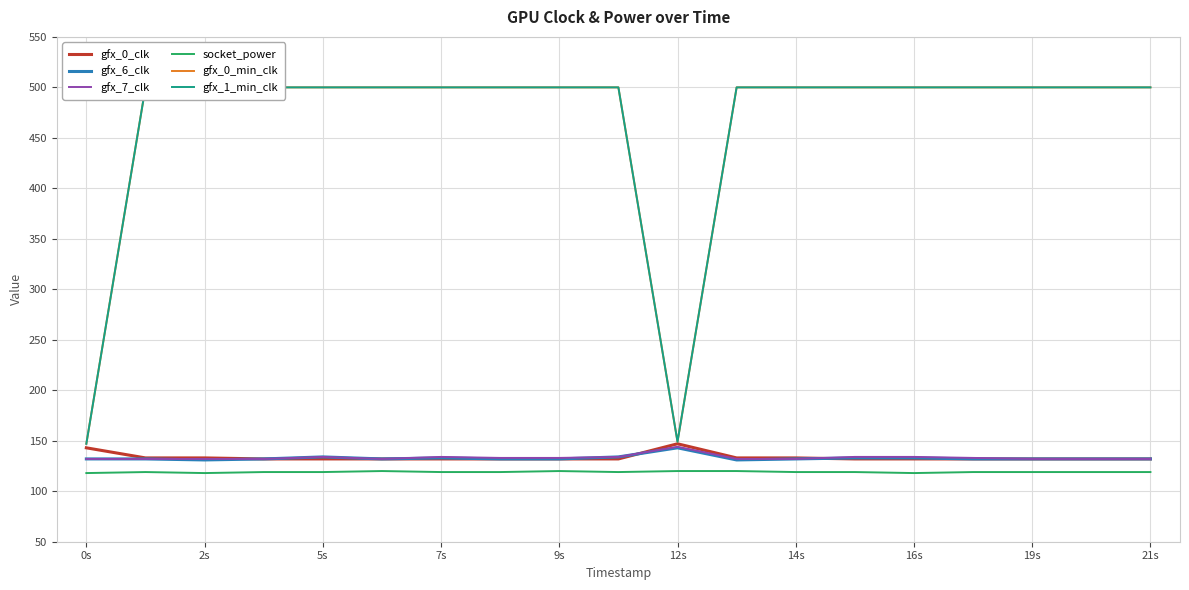

True or false: gfx_7_clk and socket_power cross at least once.

False